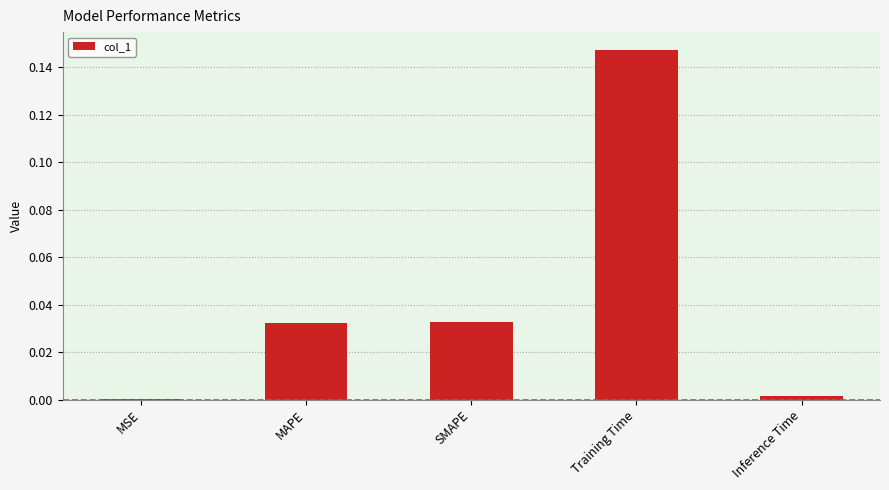

Which has a higher value, Inference Time or SMAPE?

SMAPE